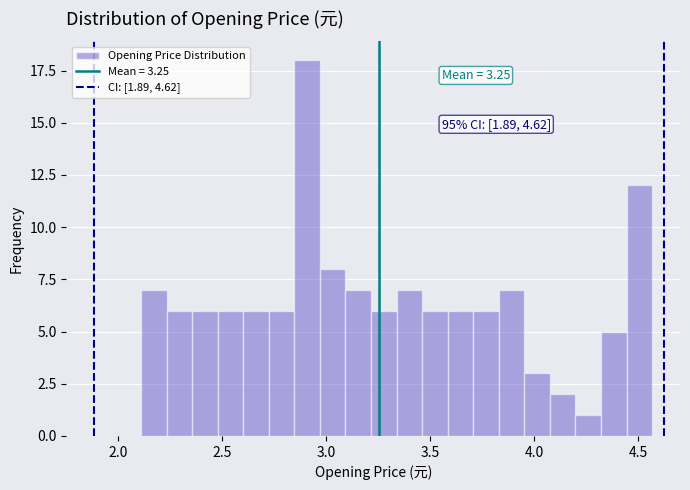

Read against the x-axis, roughly where is the centre of the tallest bar?

2.90